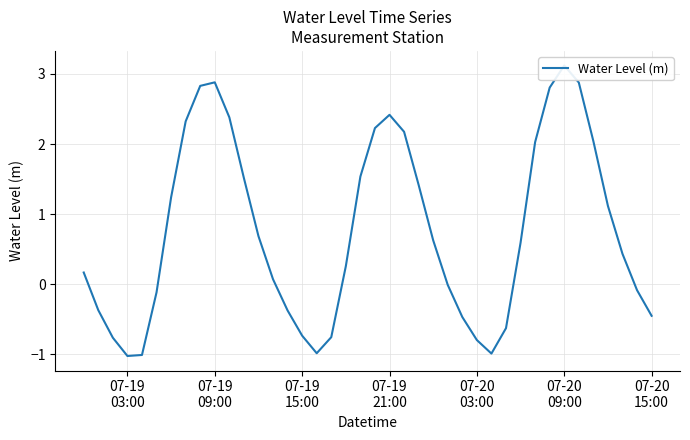

What is the average value?

0.8